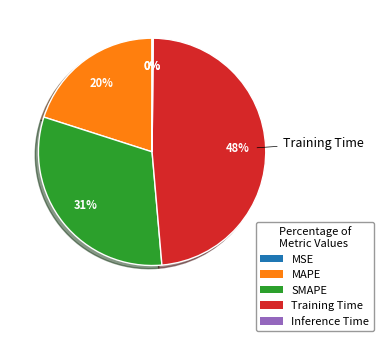

Does SMAPE represent more than half of the total?

No